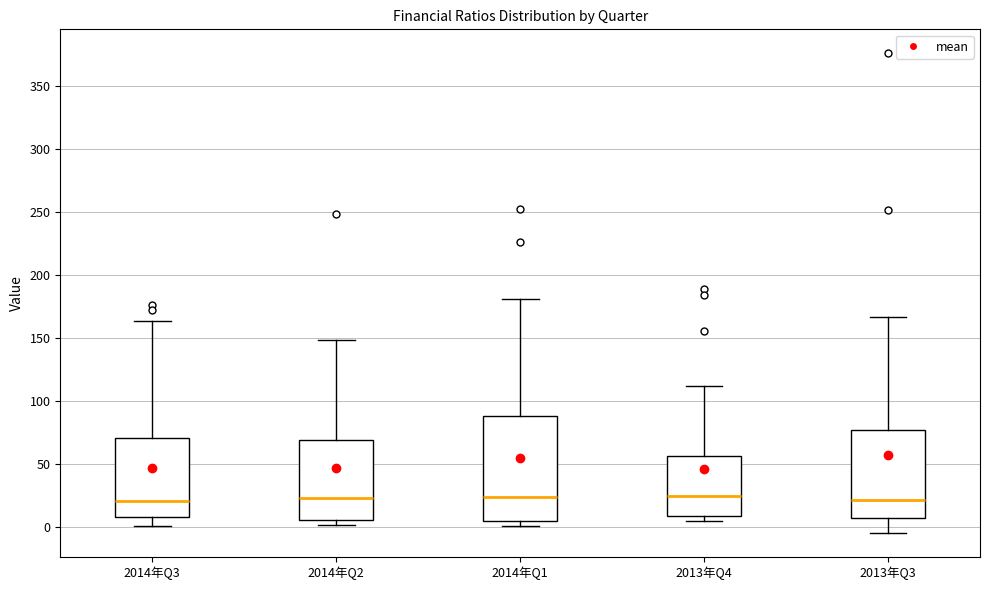

Comparing the boxes themselves (not the whiskers), which one is the tallest?

2014年Q1